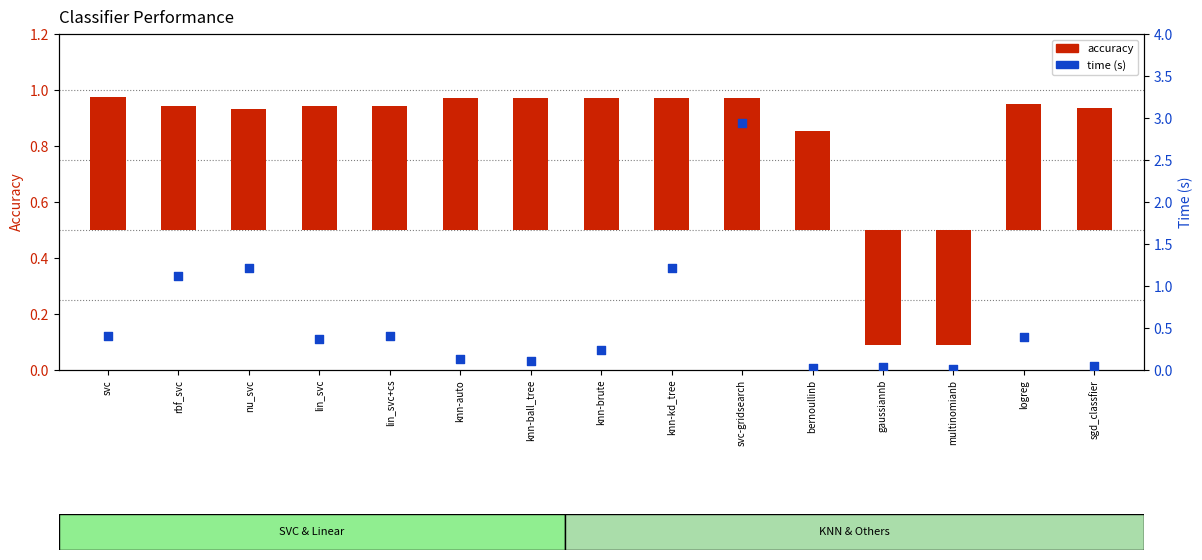

What are all the series names shown in the legend?

accuracy, time (s)